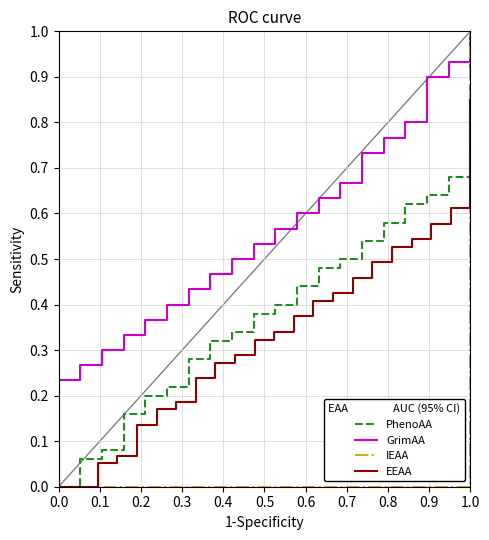

True or false: IEAA and GrimAA intersect in this chart.

False